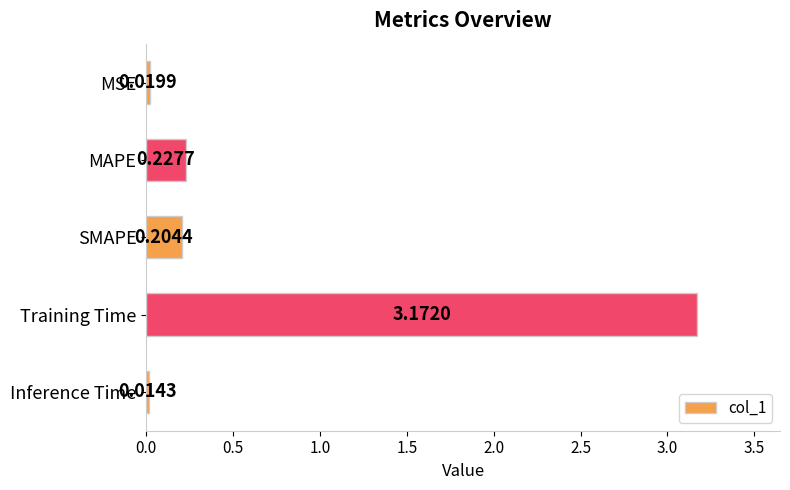

What is the difference between the values at Training Time and MAPE?

2.9